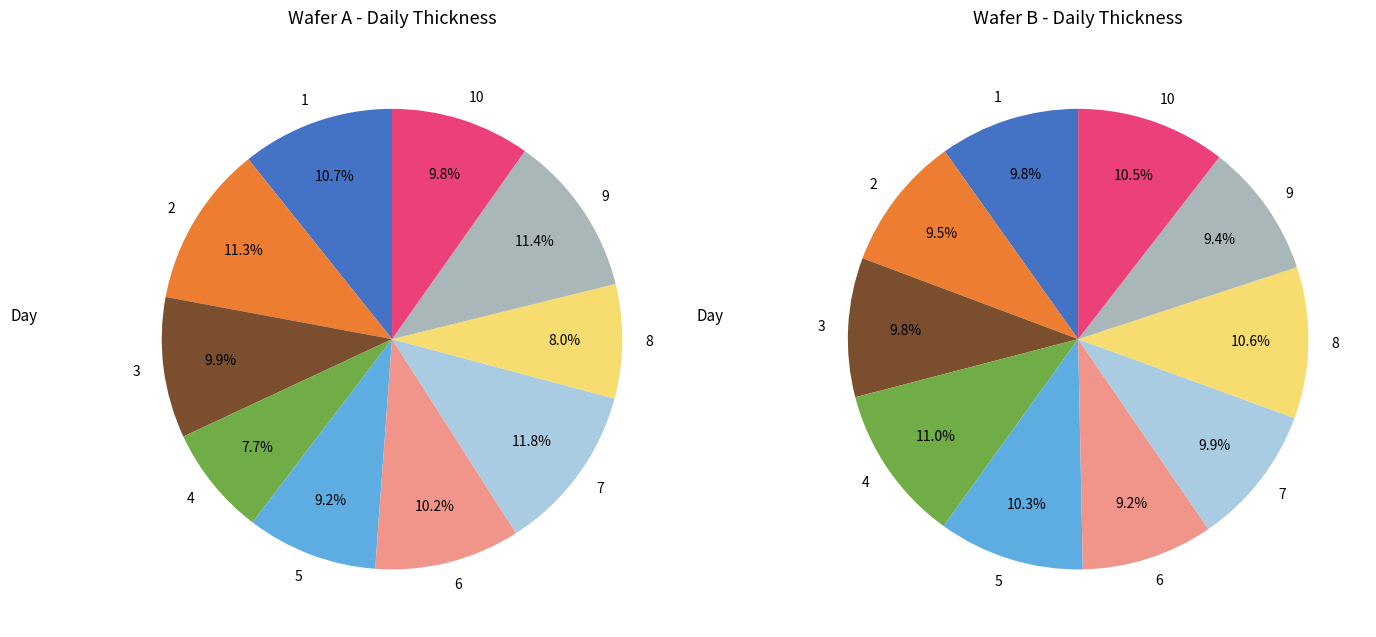

Is the sum of 1 and 2 greater than half?

No